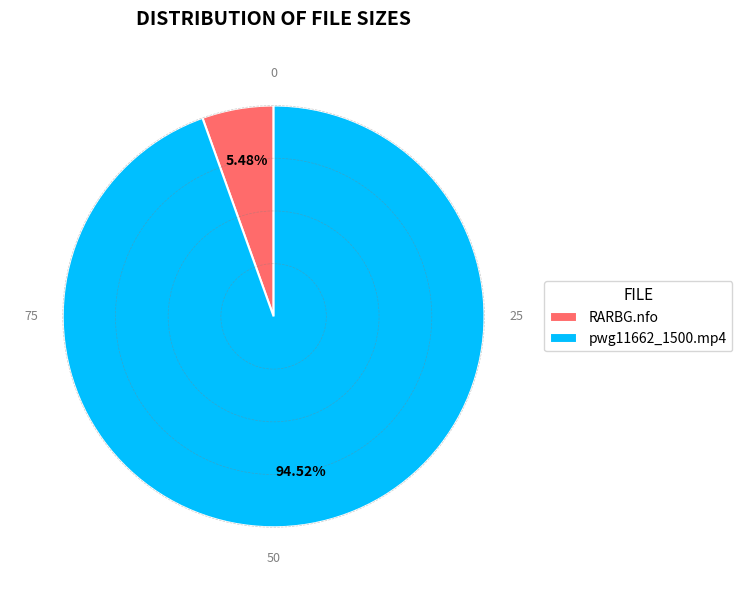

Combined, do pwg11662_1500.mp4 and RARBG.nfo account for over 50%?

Yes